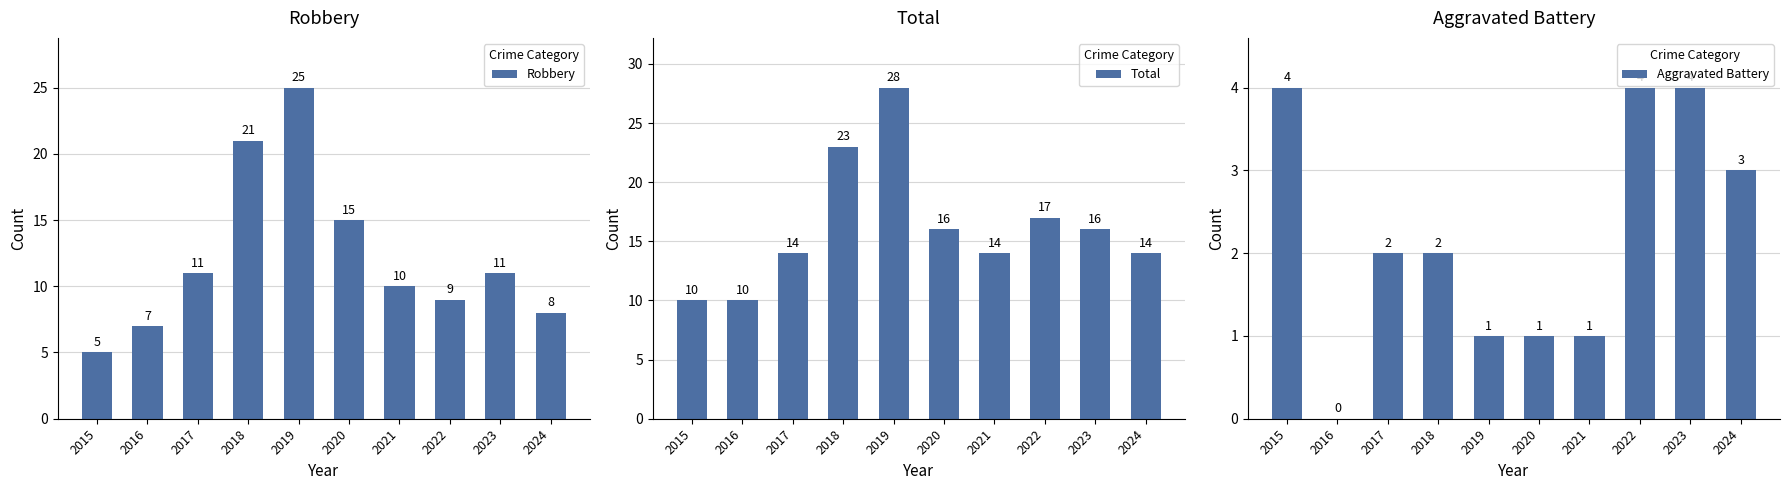

At which category is the sum across all series the highest?

2019